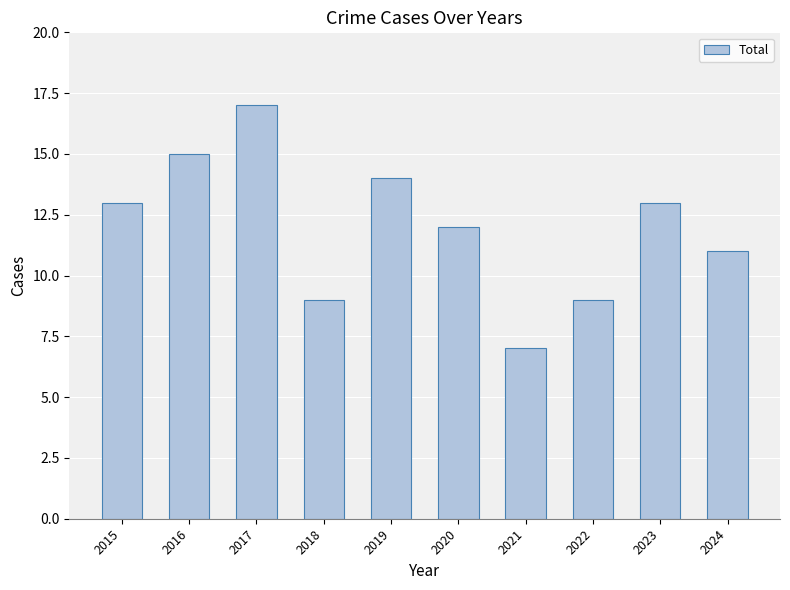

Reading left to right, list all the values displayed in this chart.

2015=13	2016=15	2017=17	2018=9	2019=14	2020=12	2021=7	2022=9	2023=13	2024=11